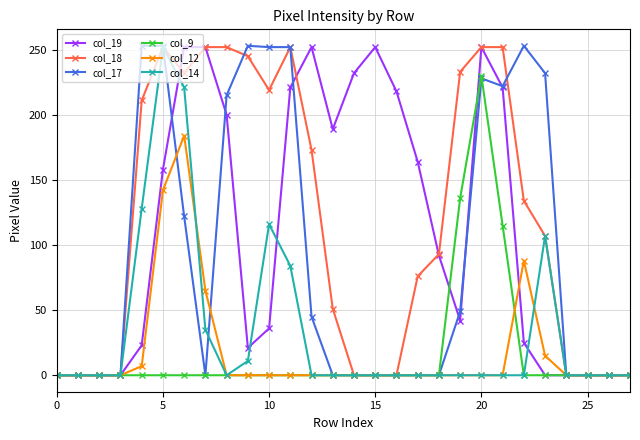

True or false: col_9 has more than 0 points higher than both neighbors.

True